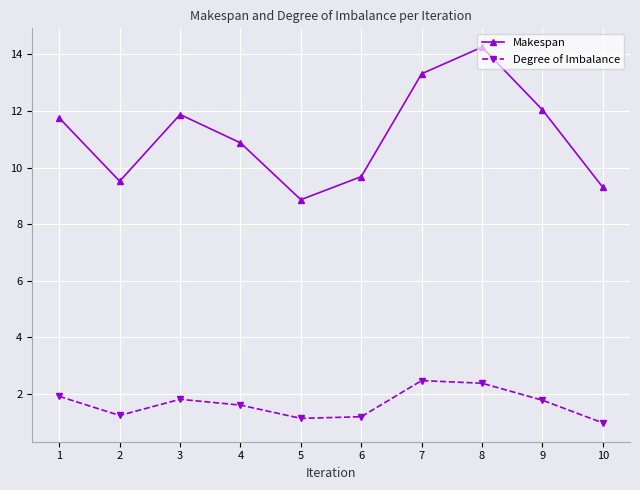

Reading right to left, extract all data points from this chart.

Makespan: 10=9.3	9=12.0	8=14.3	7=13.3	6=9.7	5=8.9	4=10.9	3=11.9	2=9.5	1=11.8
Degree of Imbalance: 10=1.0	9=1.8	8=2.4	7=2.5	6=1.2	5=1.1	4=1.6	3=1.8	2=1.2	1=1.9